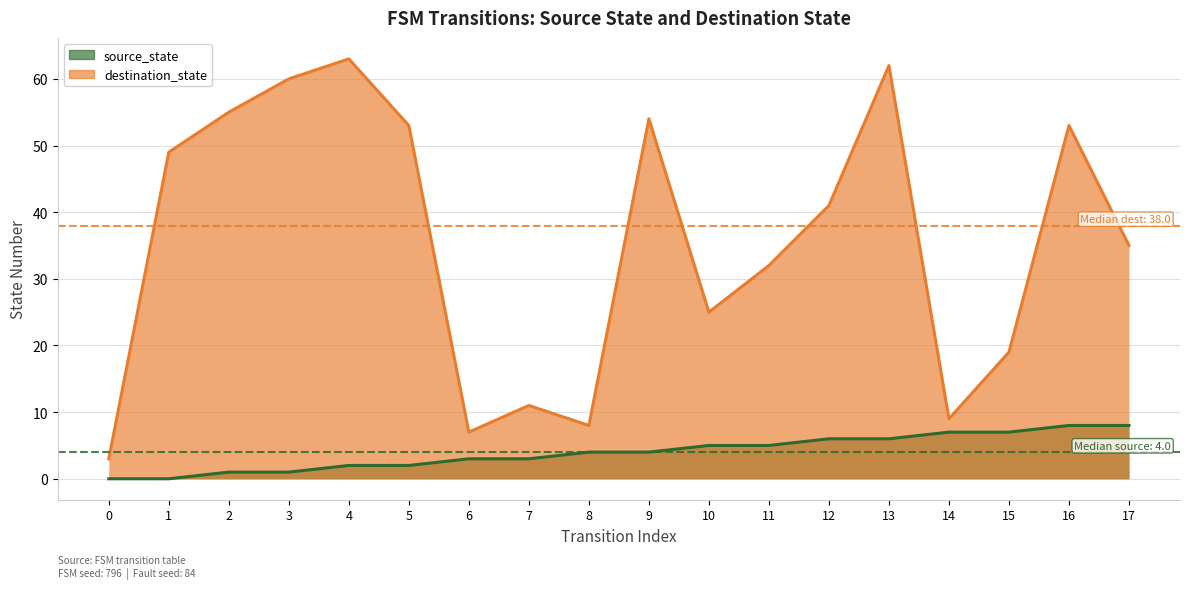

The destination_state series shows 92 at 16. True or false?

False